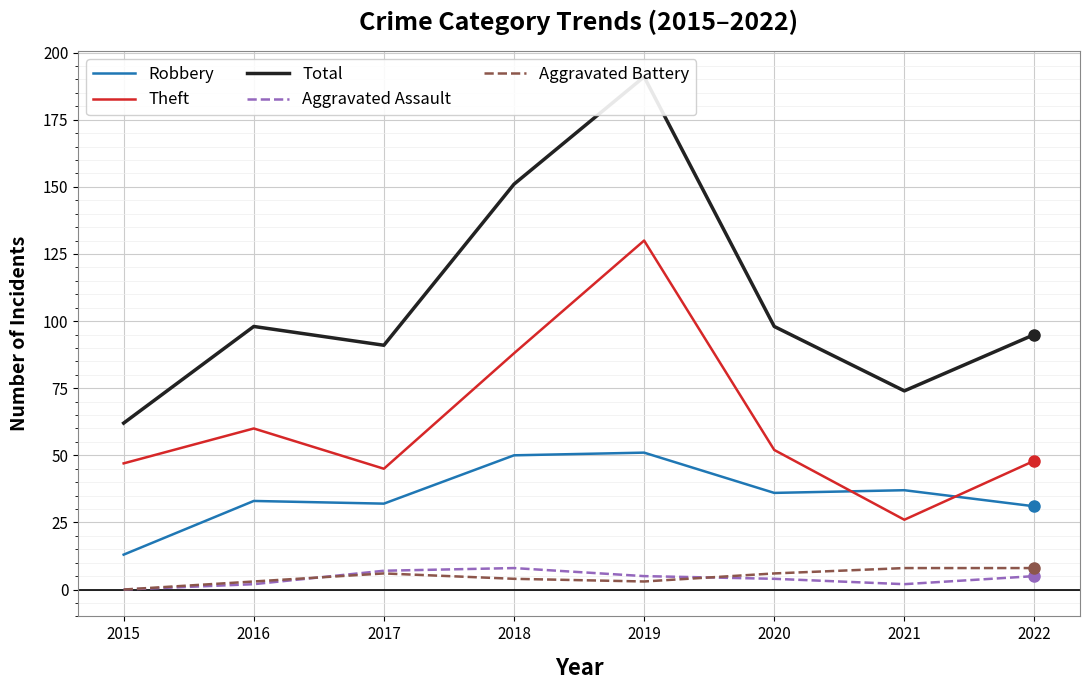

True or false: Total and Aggravated Assault intersect in this chart.

False